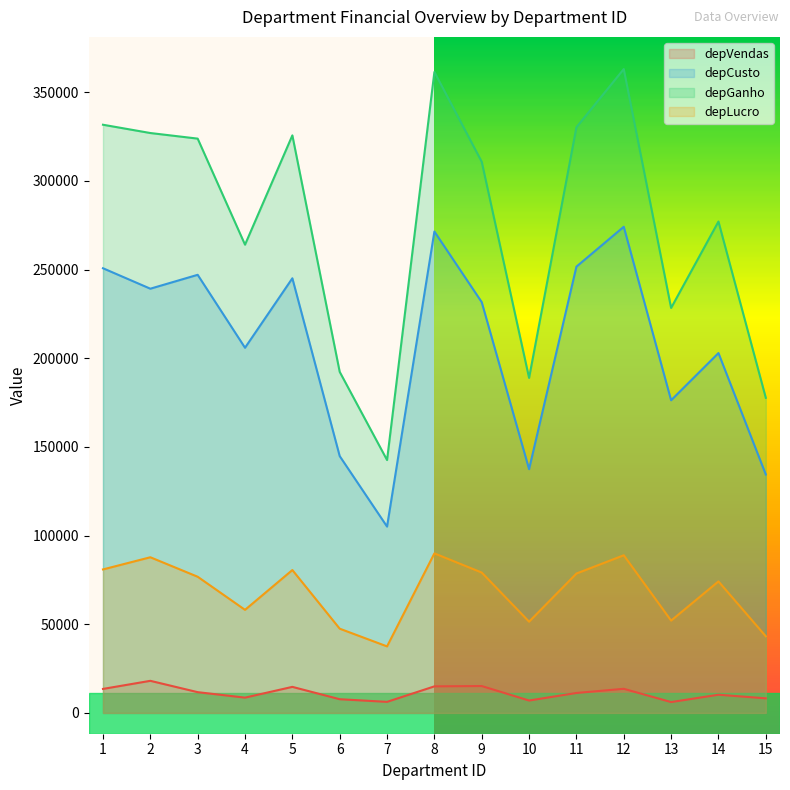

What is the difference between the depGanho values at 1 and 5?

6004.0